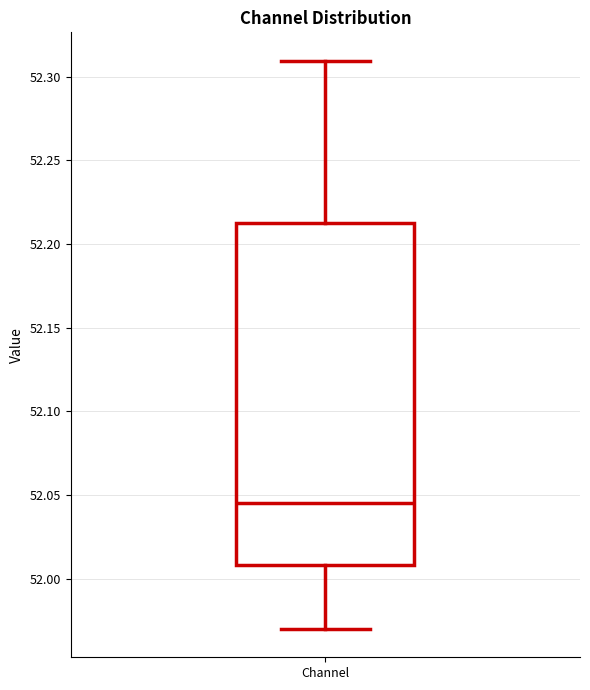

Where does the upper whisker of the box for Channel end on the y-axis? The values are not printed on the chart, so give them approximately, as read against the axis.

52.310